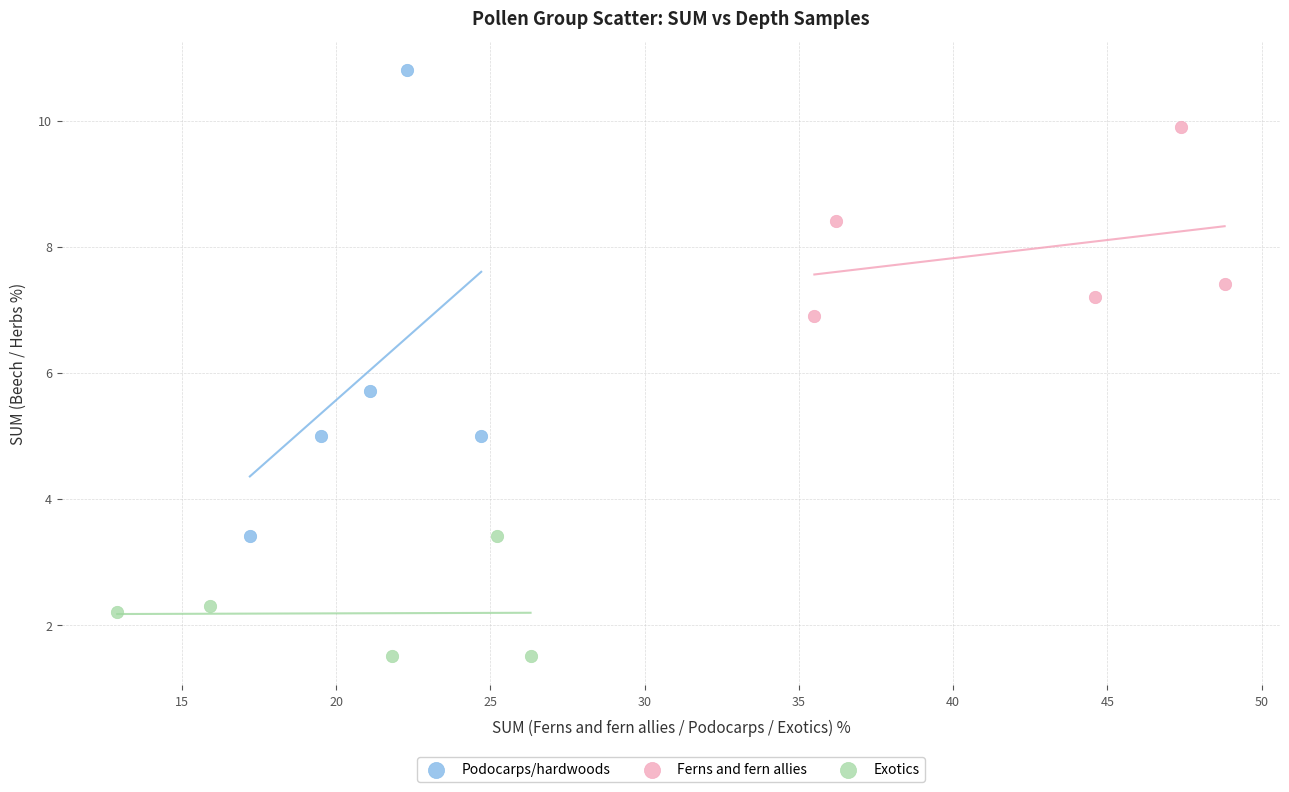

Which series contains the lowest Y value?

Exotics